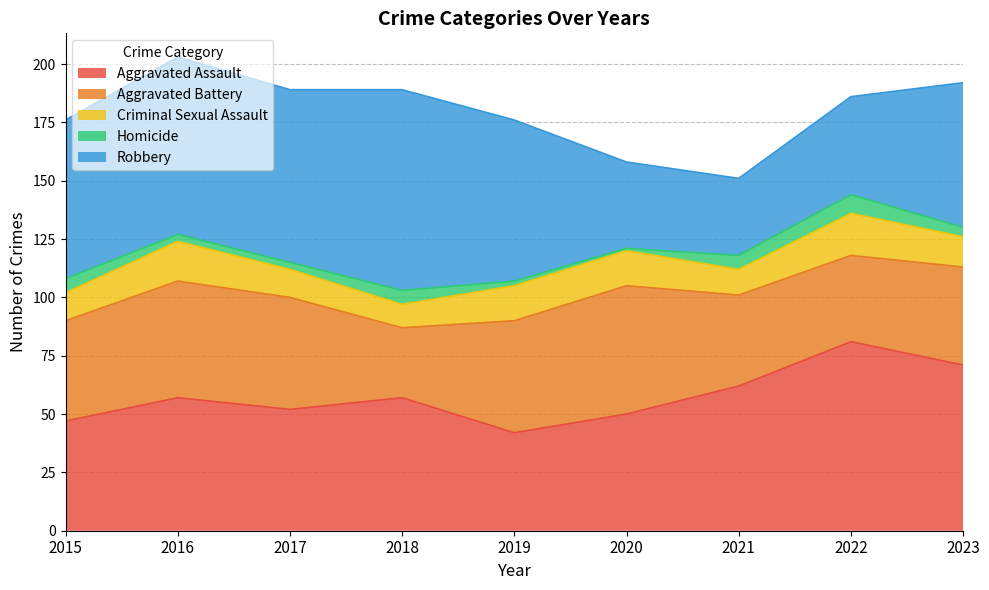

Rank the categories by Homicide value from highest to lowest.

2022, 2015, 2018, 2021, 2023, 2016, 2017, 2019, 2020